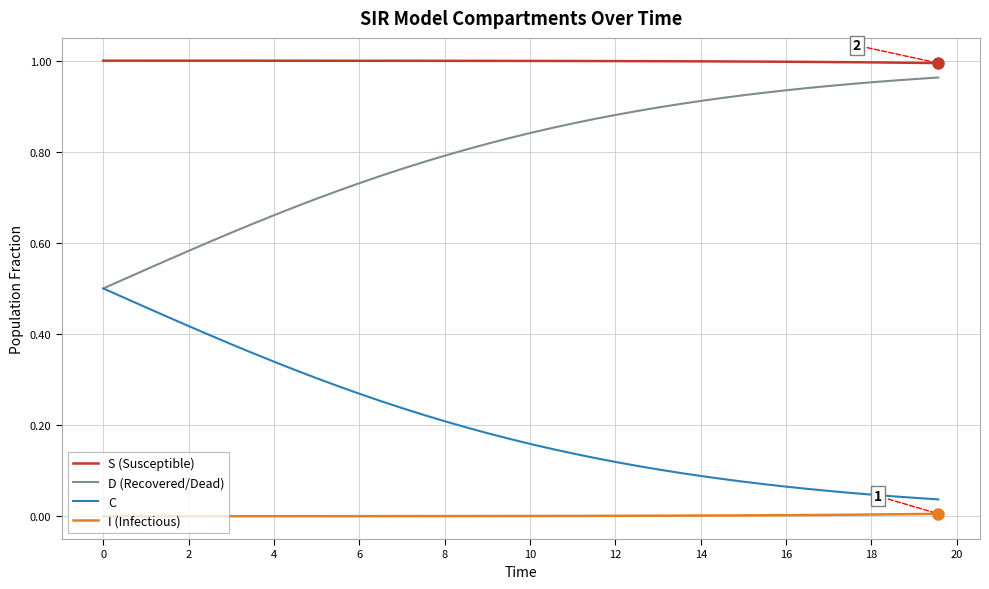

True or false: C and I (Infectious) cross at least once.

False